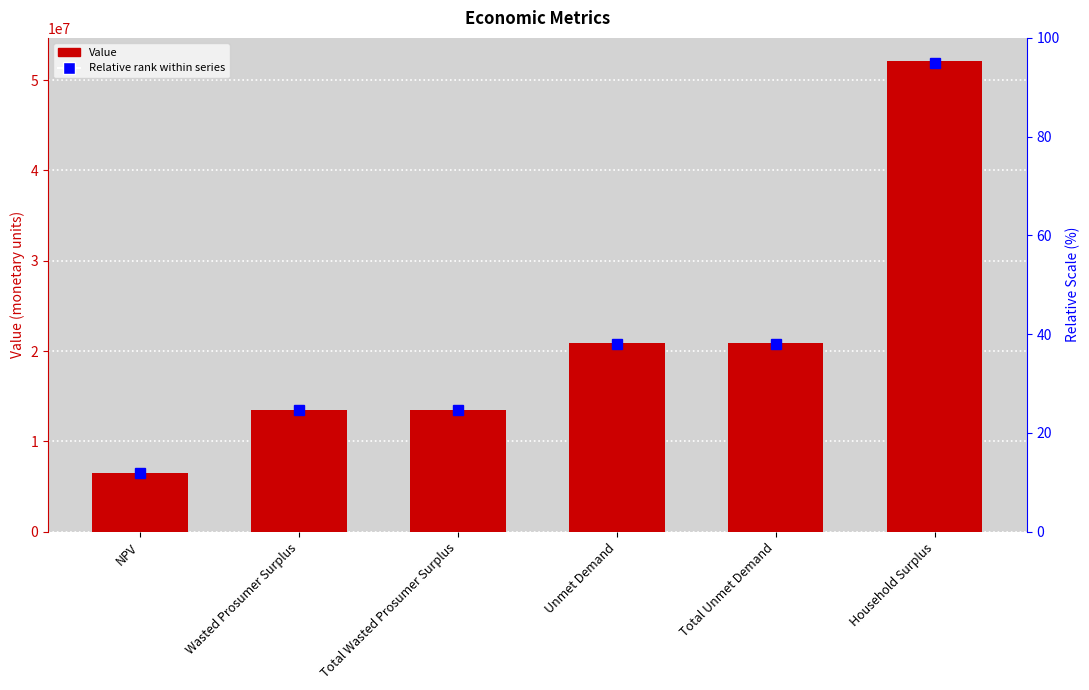

What is the change in value from Wasted Prosumer Surplus to Unmet Demand?

+7388857.2